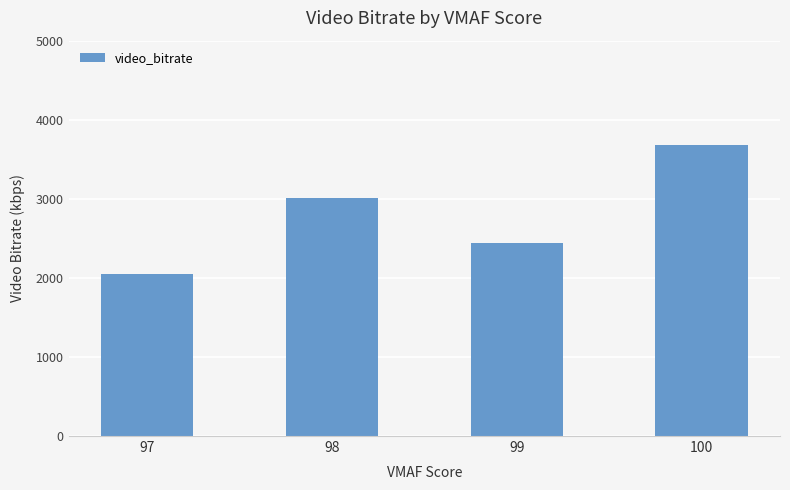

Reading left to right, list all the values displayed in this chart.

97=2048.8	98=3014.5	99=2441.6	100=3681.0